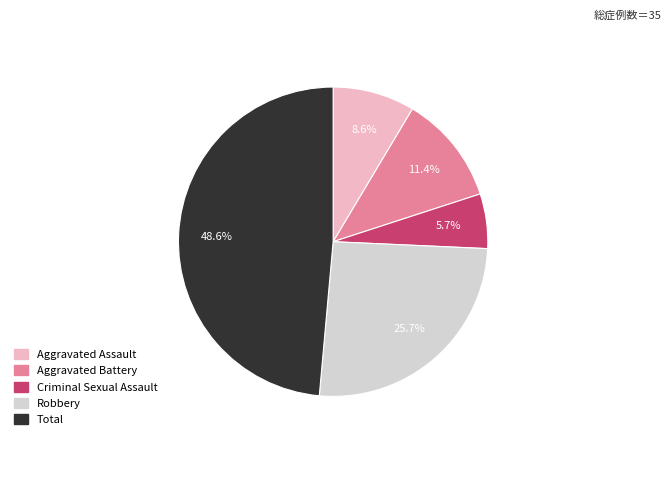

What percentage is the Total slice, to the nearest percent?

49%